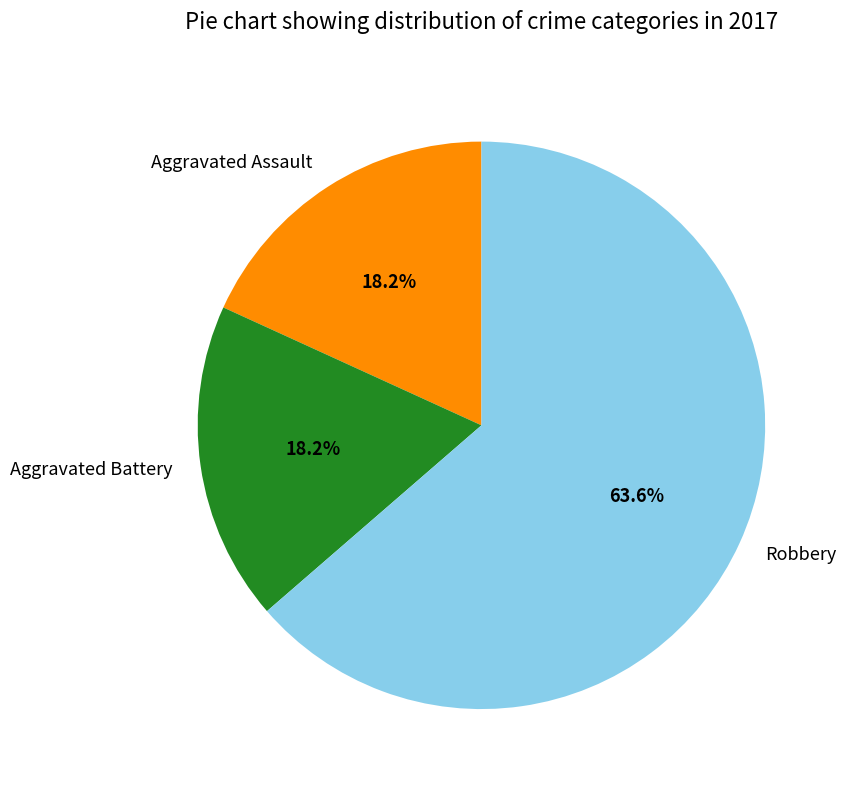

Which category has the biggest portion of the pie?

Robbery